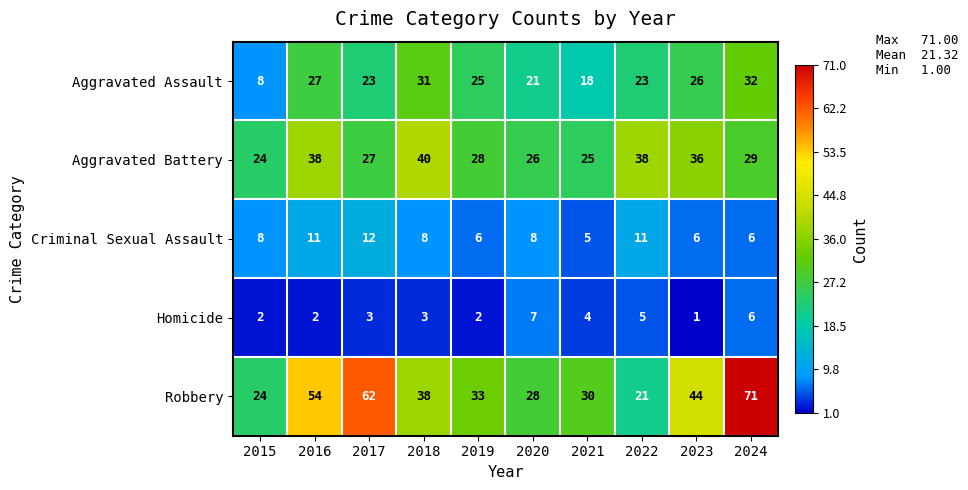

Is it true that Aggravated Assault equals 50 at 2024?

False